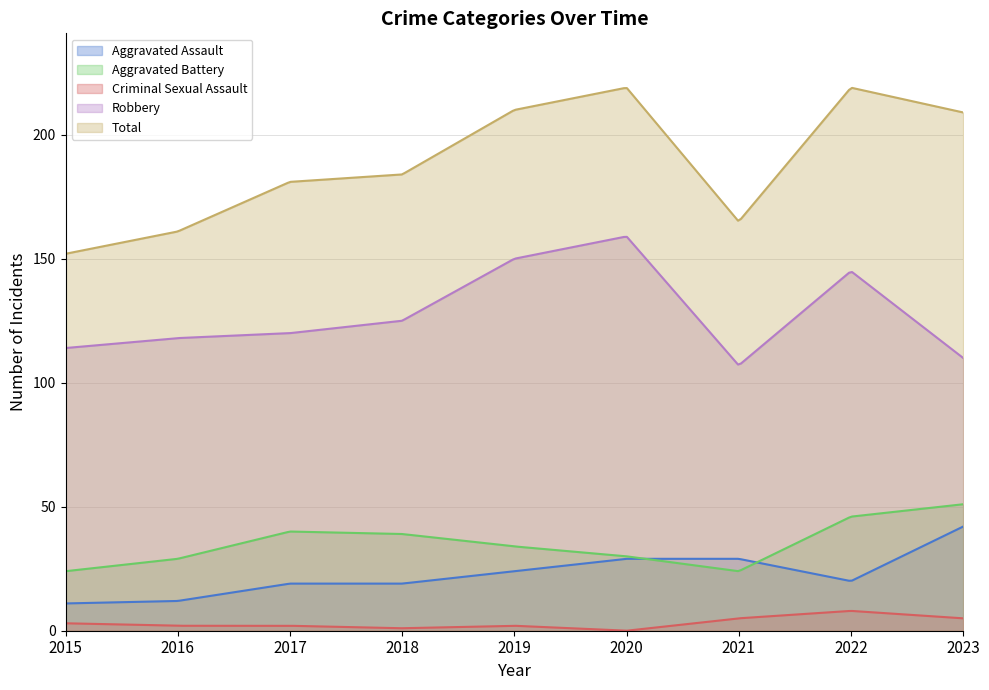

True or false: Aggravated Assault has a value of 74 at 2023.

False